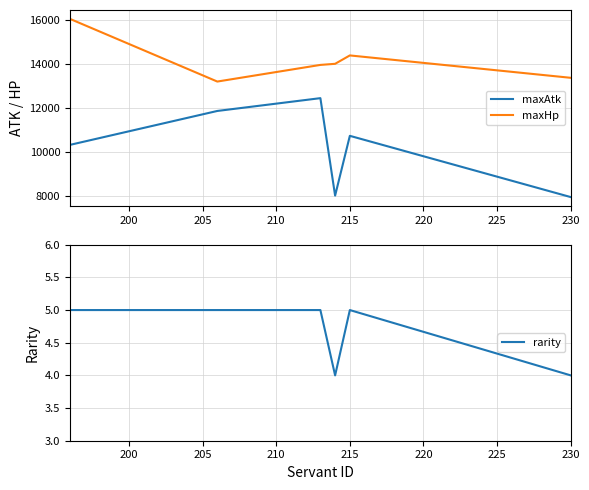

The maxHp series shows 13389 at 230. True or false?

True